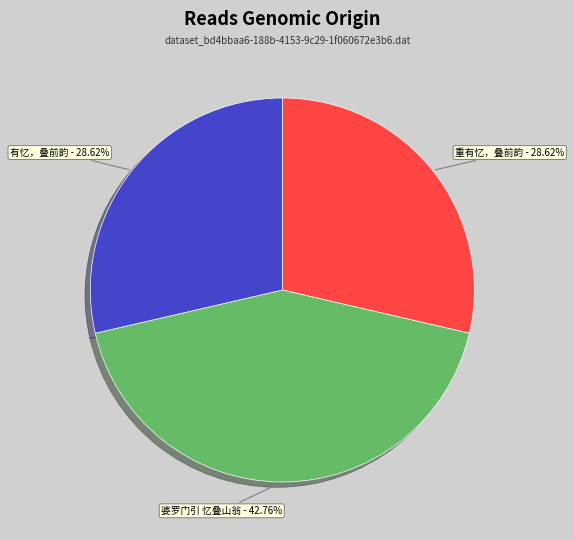

Is 重有忆，叠前韵 the majority of the pie?

No